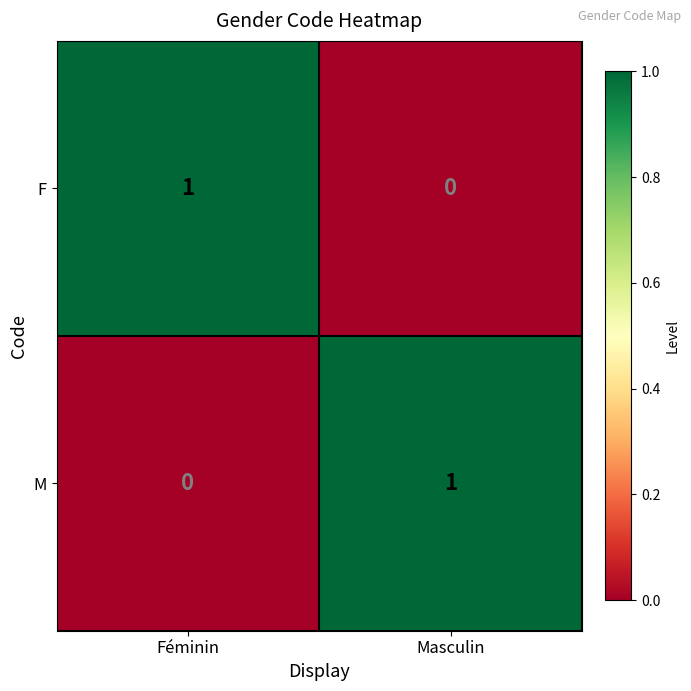

How many data points does each series have?

2